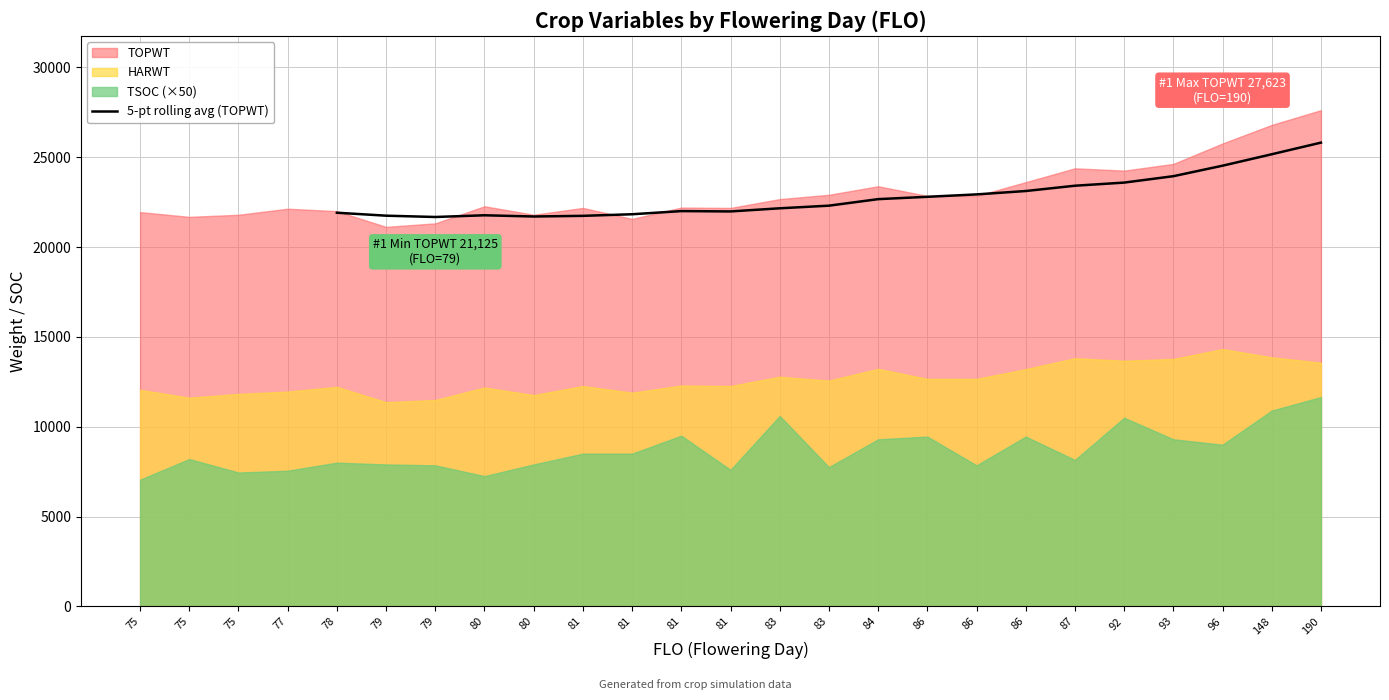

What is the change in value from 93 to 148?

+1221.4